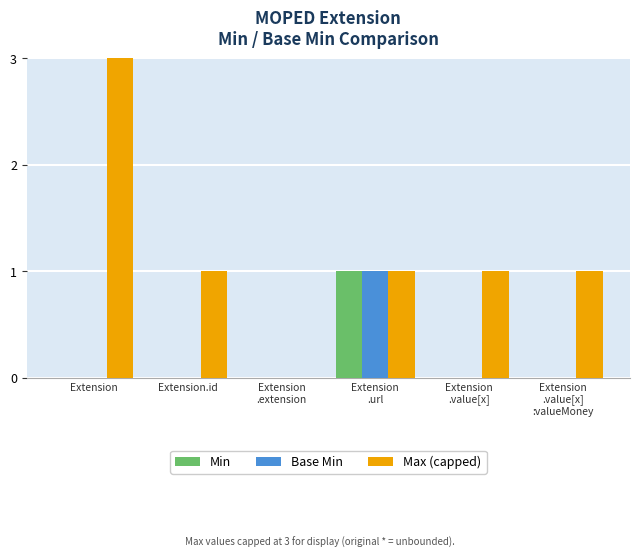

At which category is the sum across all series the highest?

Extension